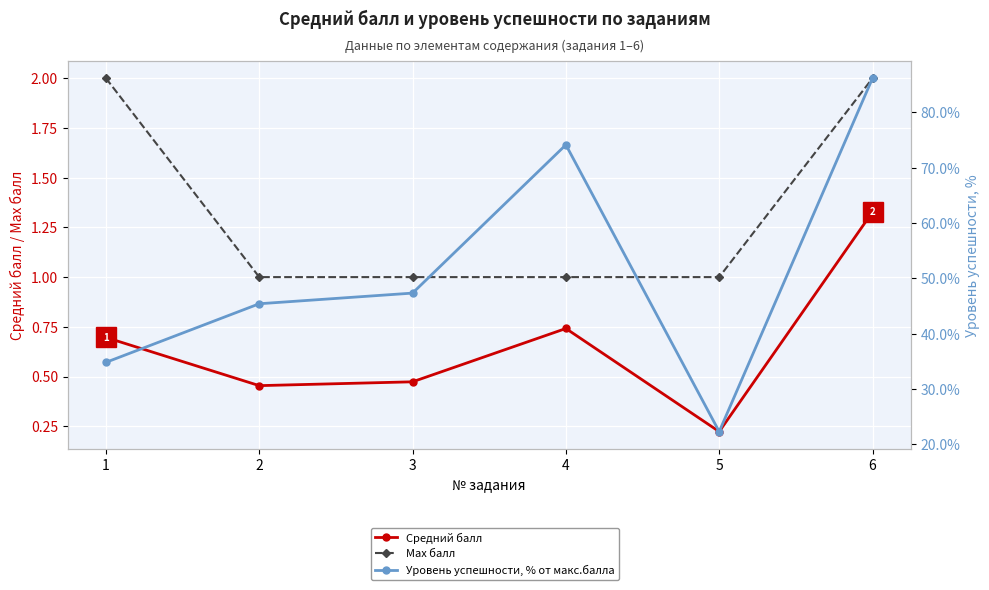

Reading right to left, what are all the values shown in this chart?

Средний балл: 6=1.3	5=0.2	4=0.7	3=0.5	2=0.5	1=0.7
Max балл: 6=2.0	5=1.0	4=1.0	3=1.0	2=1.0	1=2.0
Уровень успешности, % от макс.балла: 6=86.2	5=22.3	4=74.2	3=47.4	2=45.4	1=34.8